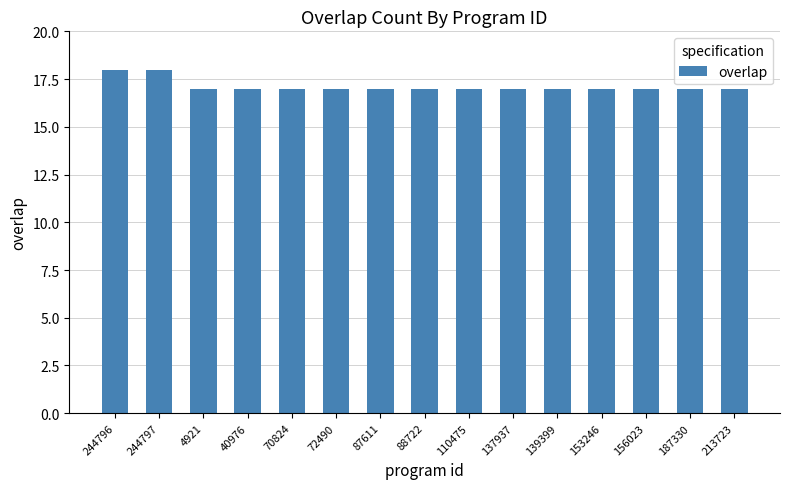

Which has a higher value, 244797 or 187330?

244797